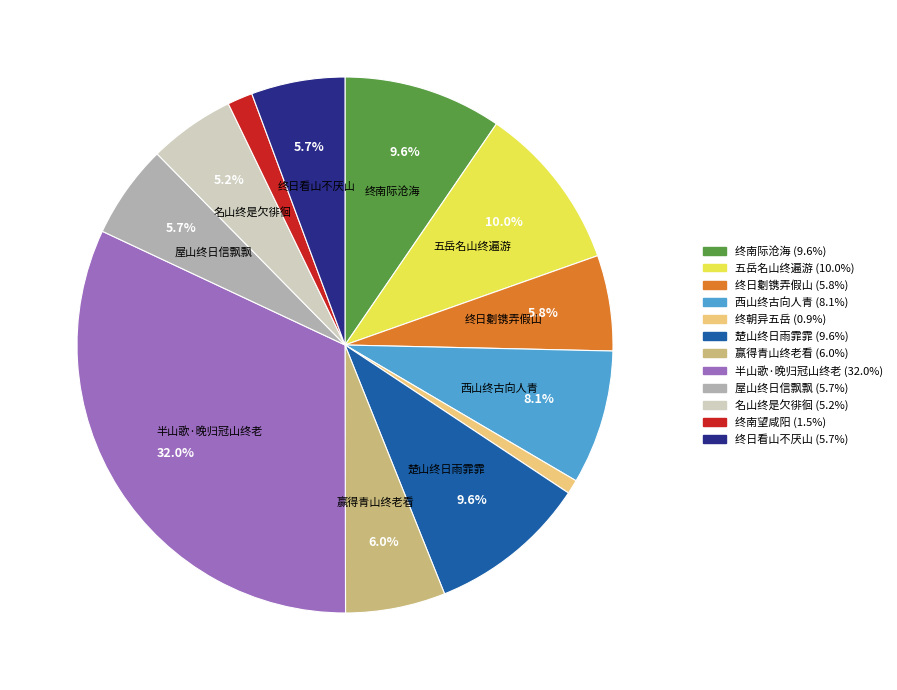

Does any single category account for the majority?

No